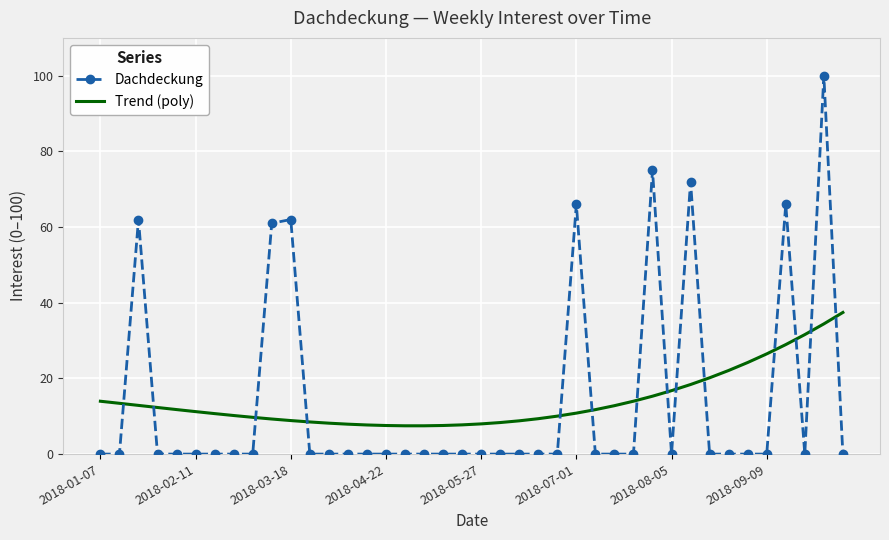

How many intersections are there between Trend (poly) and Dachdeckung?

14